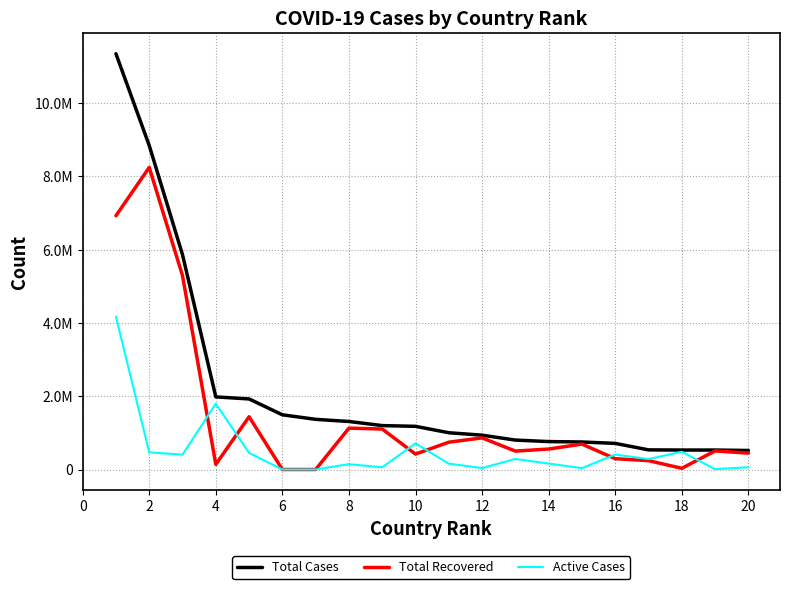

Does the chart display data point markers on the line(s)?

No